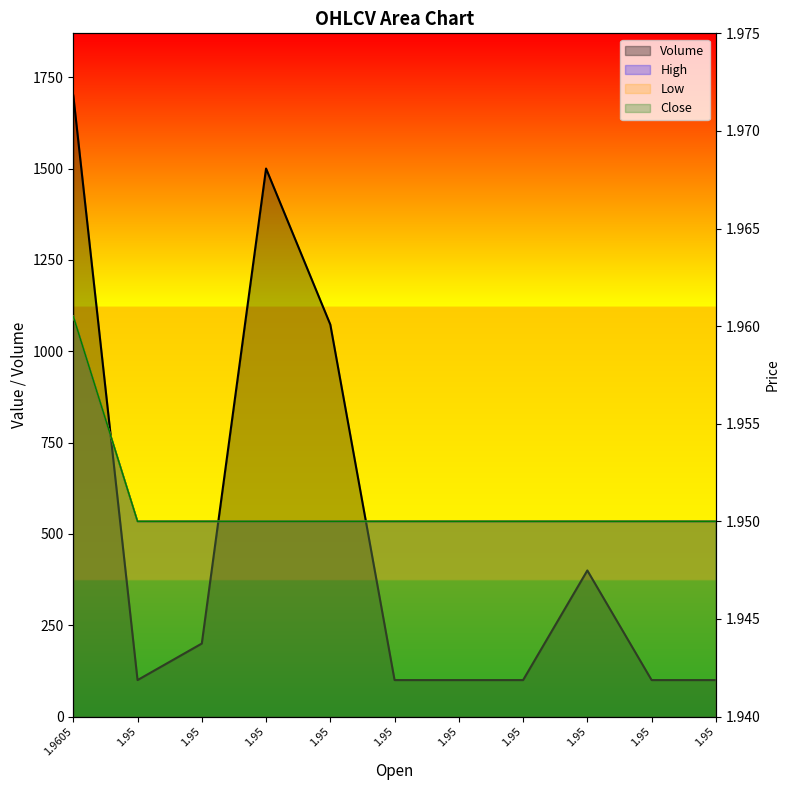

At which category is the sum across all series the highest?

1.9605